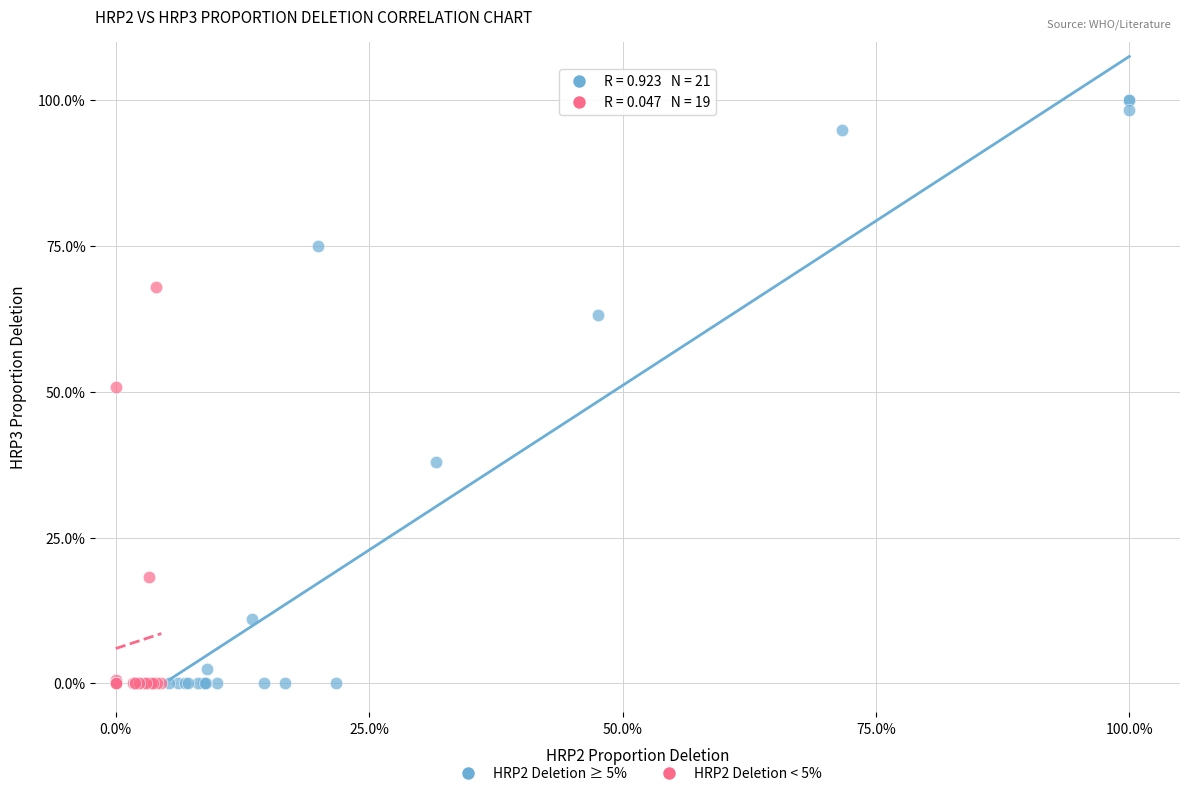

What are all the series names shown in the legend?

HRP2 Deletion ≥ 5%, HRP2 Deletion < 5%